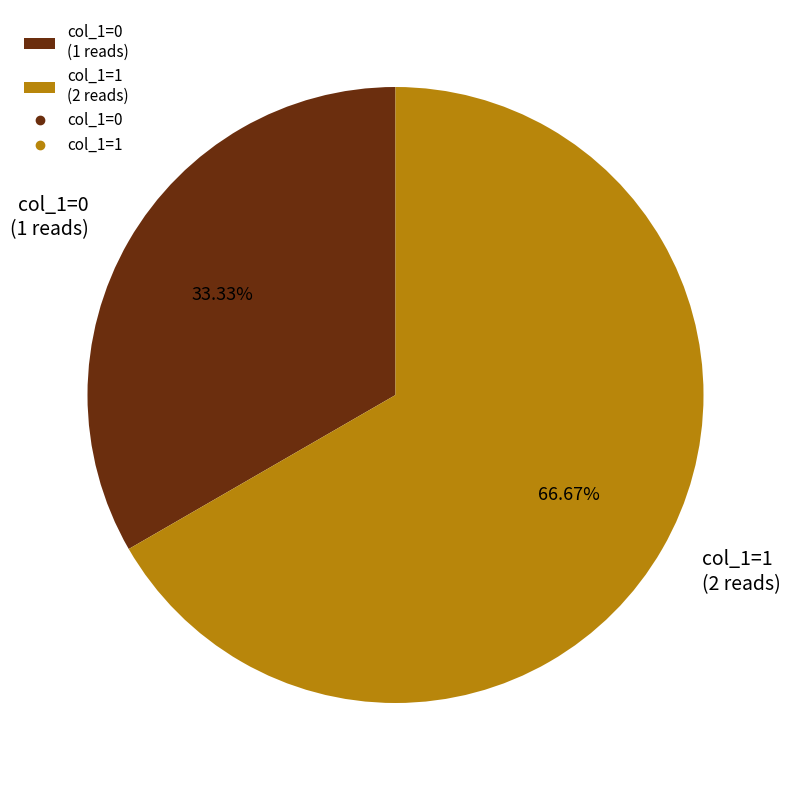

Combined, do col_1=0 (1 reads) and col_1=1 (2 reads) account for over 50%?

Yes